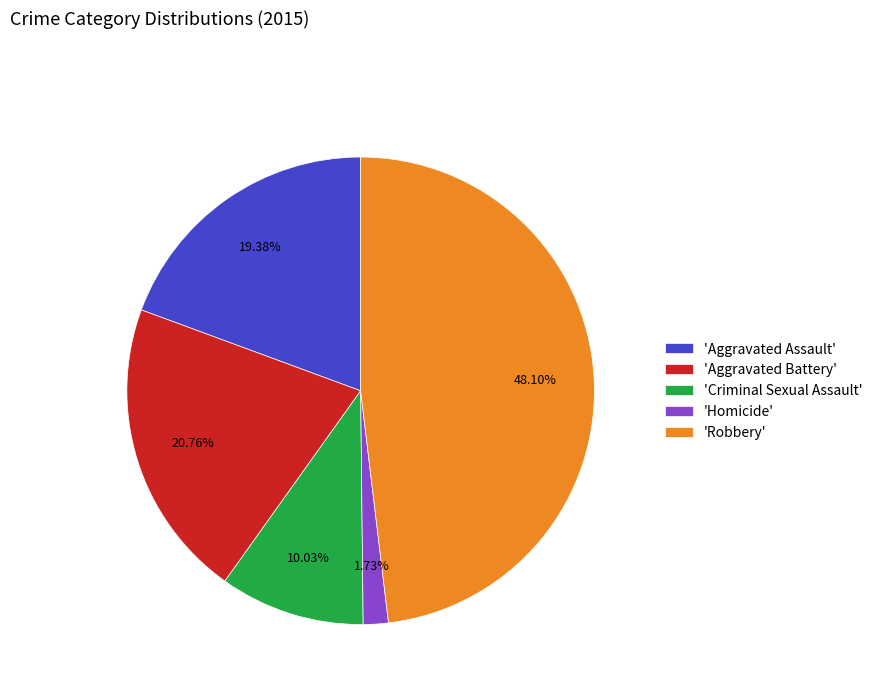

Which category has the smallest portion of the pie?

'Homicide'